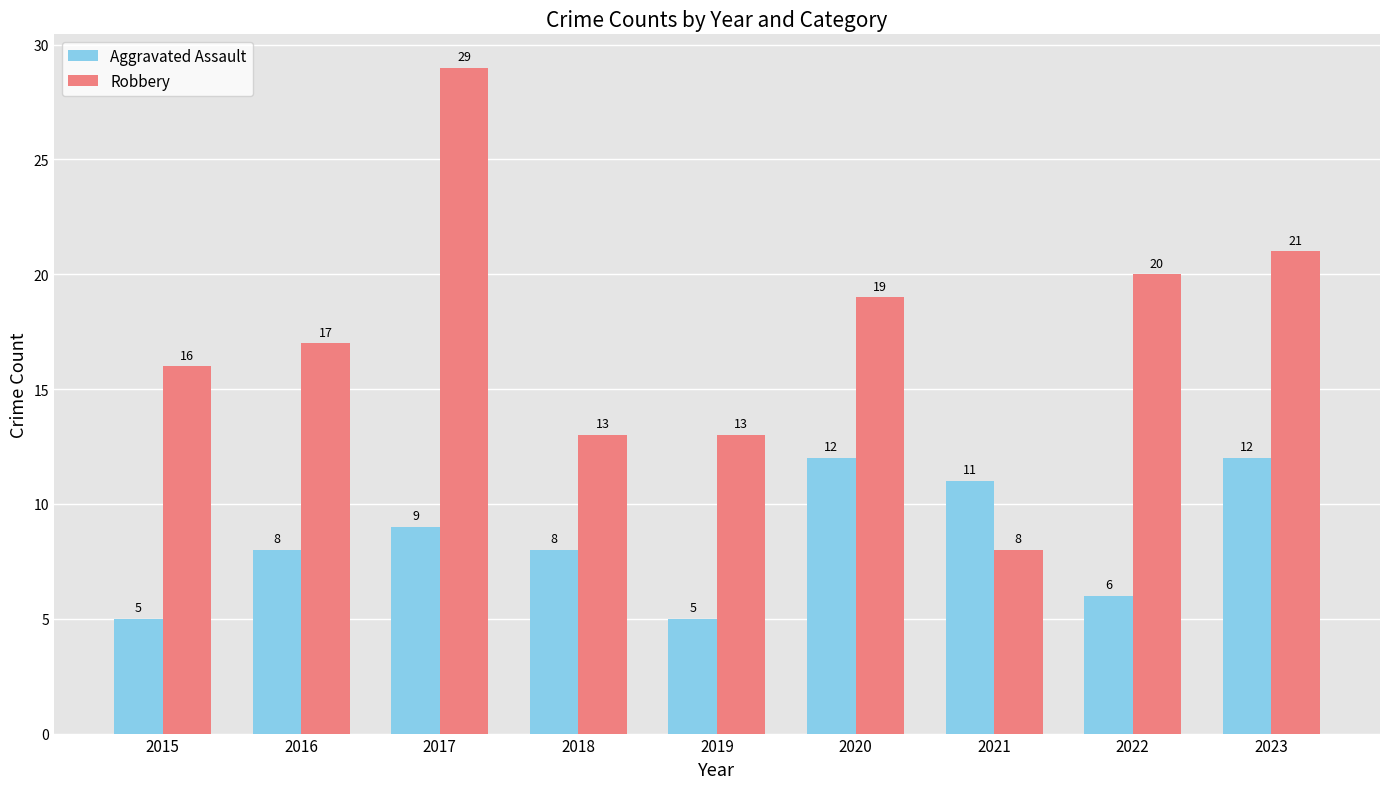

What is the sum of all Robbery values?

156